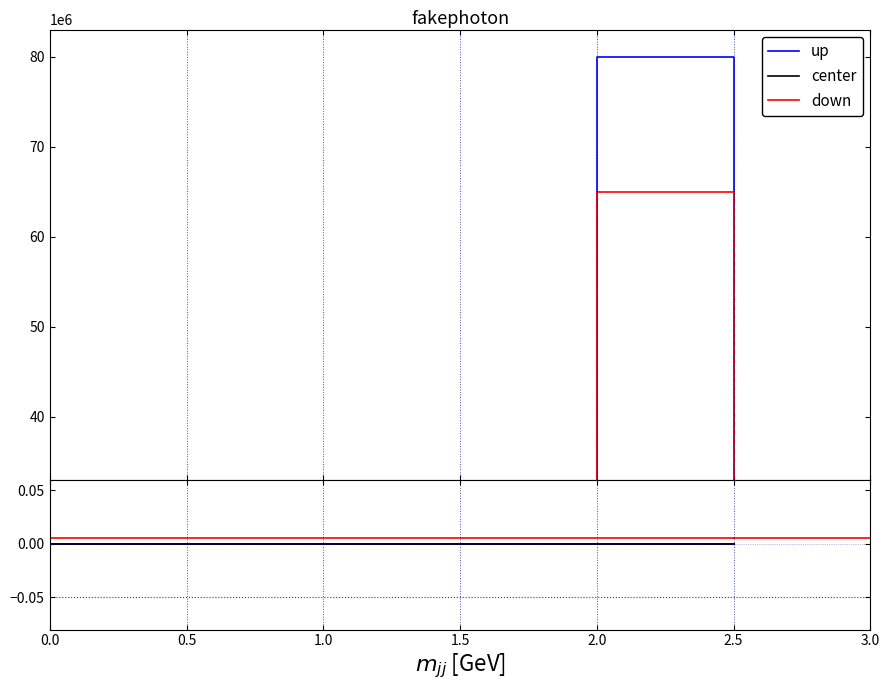

What is the label of the 2nd point from the left?

0.5